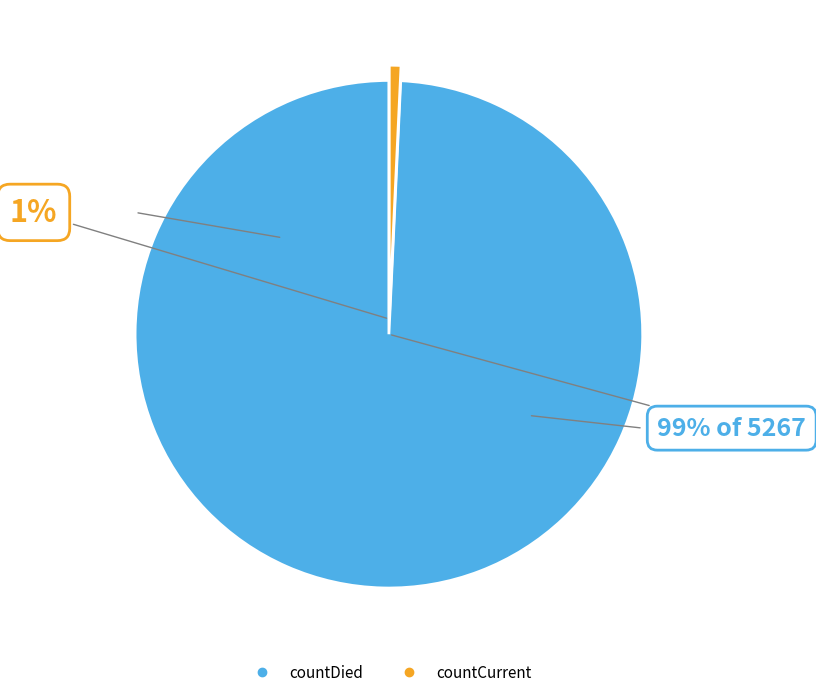

Which has a higher value, countCurrent or countDied?

countDied